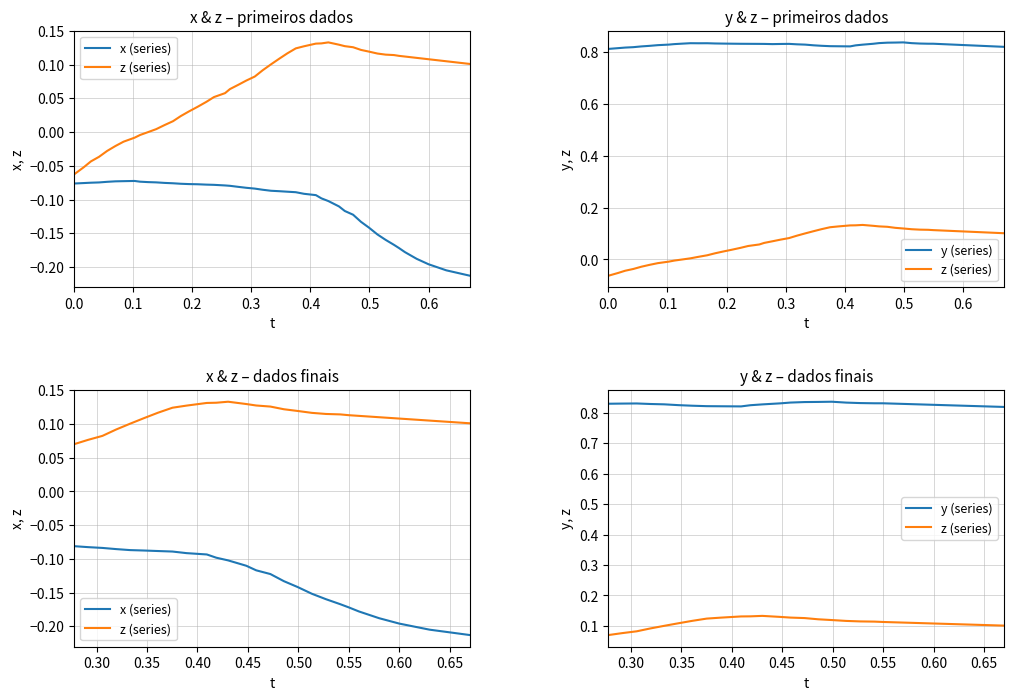

What is the label of the 27th point from the right?

0.6